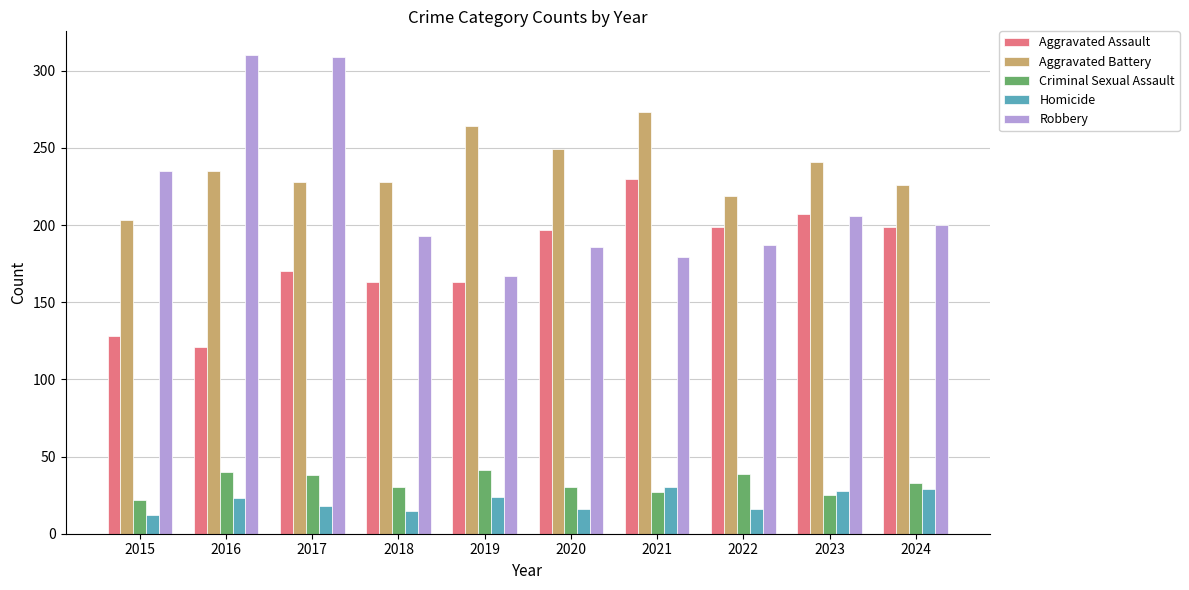

What is the lowest value of the Criminal Sexual Assault series?

22